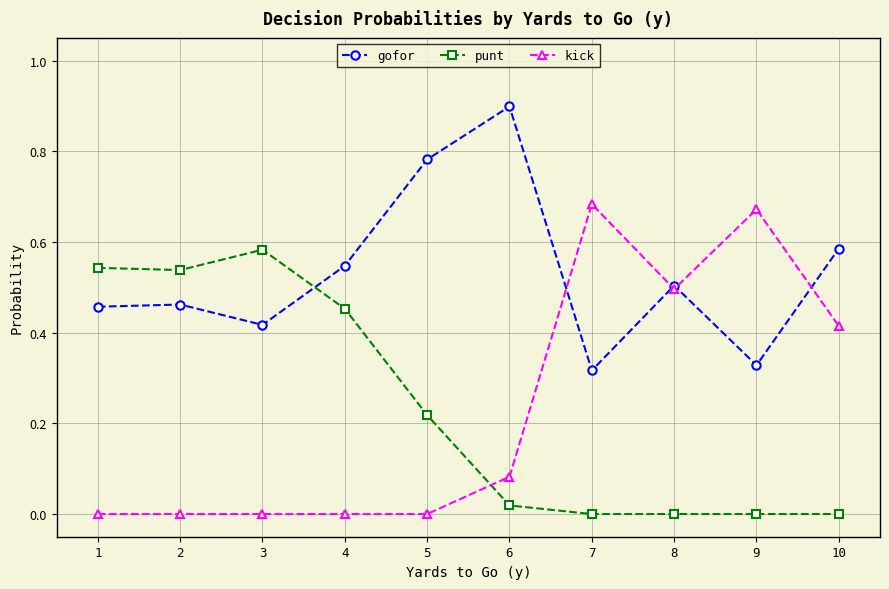

Rank the series by their maximum value, from highest to lowest.

gofor, kick, punt